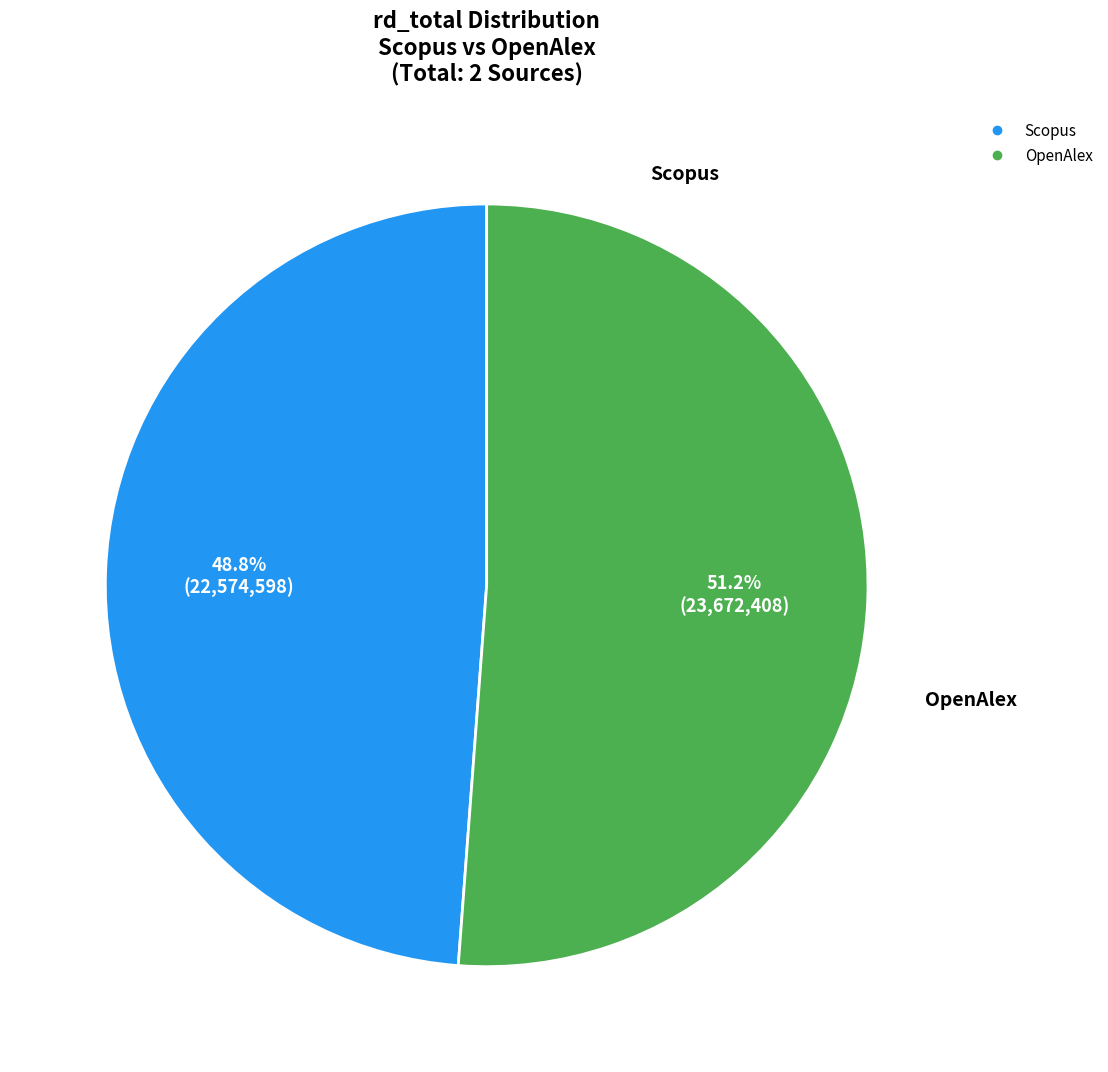

What is the total percentage of Scopus and OpenAlex?

100.0%